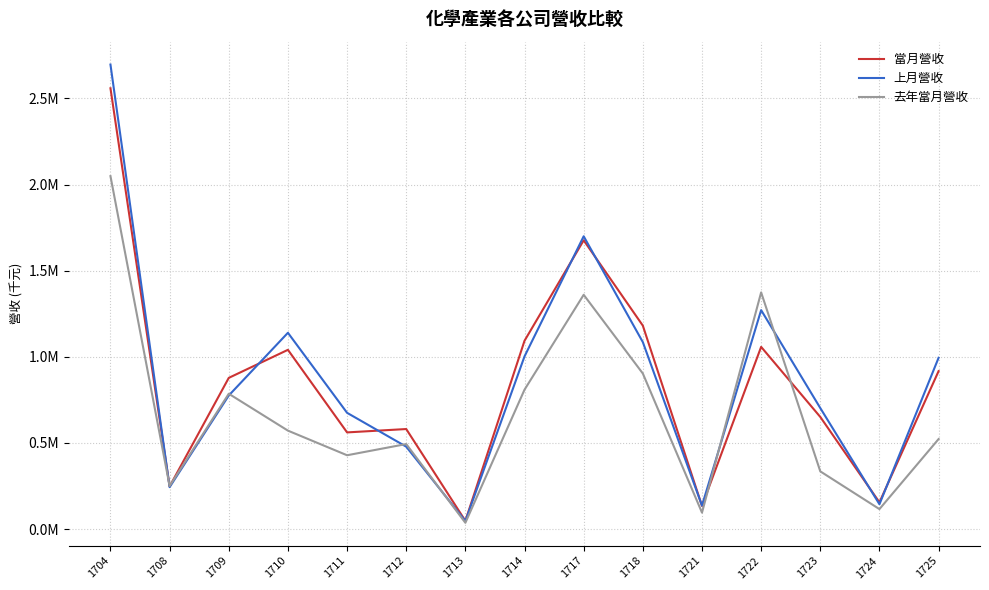

Does the chart display data point markers on the line(s)?

No